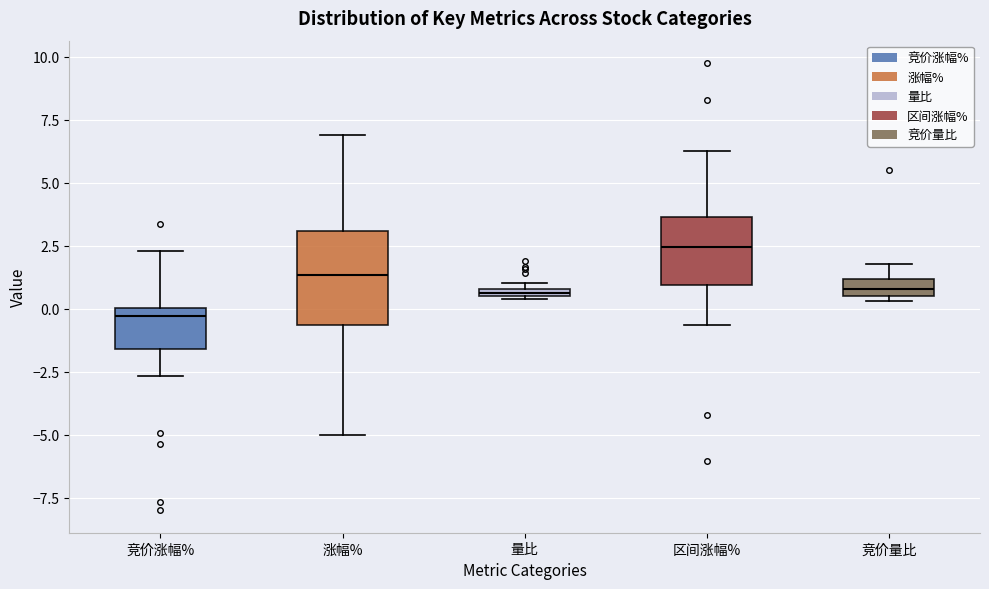

Comparing the boxes themselves (not the whiskers), which one is the tallest?

涨幅%